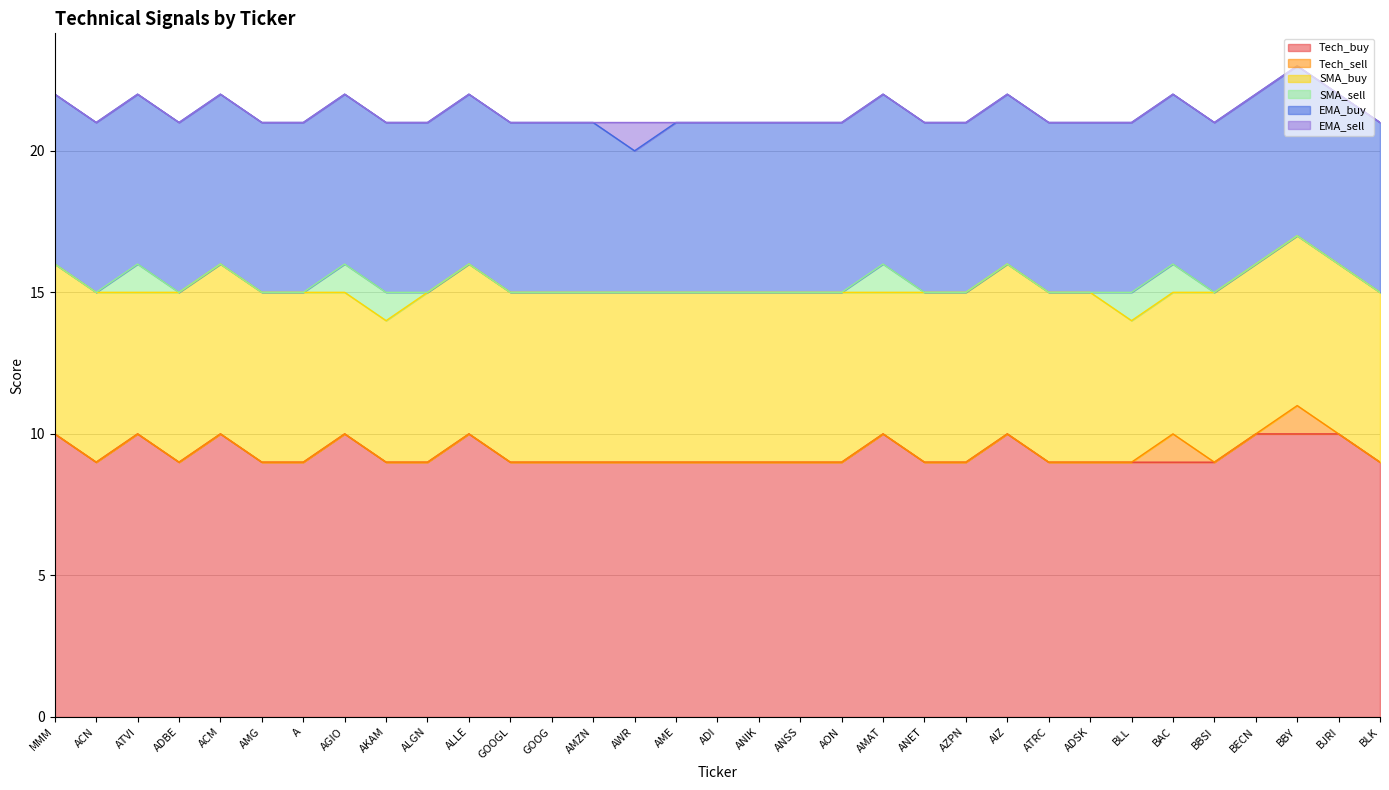

At ACN, list the series in order from smallest to largest.

Tech_sell, SMA_sell, EMA_sell, SMA_buy, EMA_buy, Tech_buy